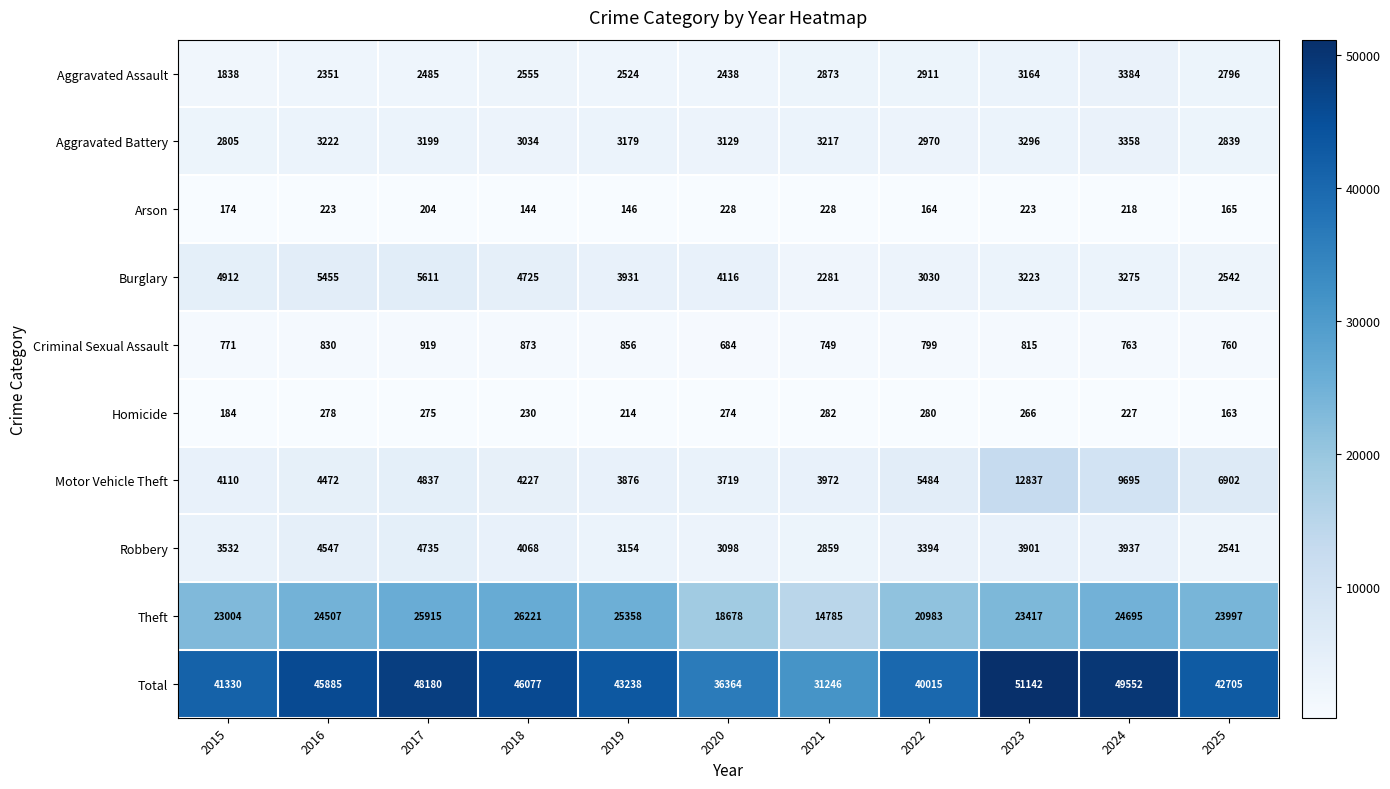

List the series in order of their peak value, highest first.

Total, Theft, Motor Vehicle Theft, Burglary, Robbery, Aggravated Assault, Aggravated Battery, Criminal Sexual Assault, Homicide, Arson